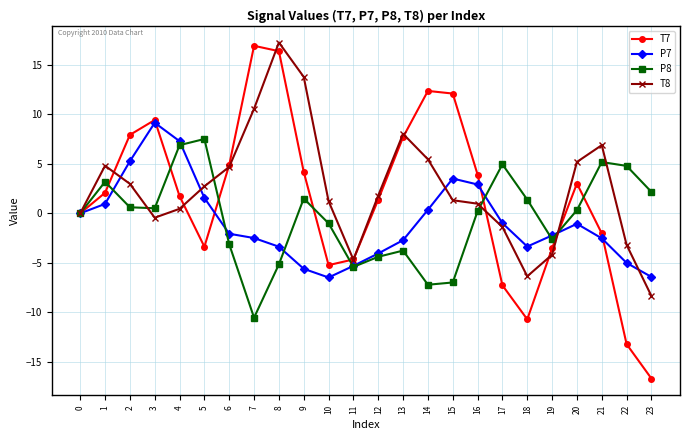

What is the sum of the T7 values at 1 and 23?

-14.6